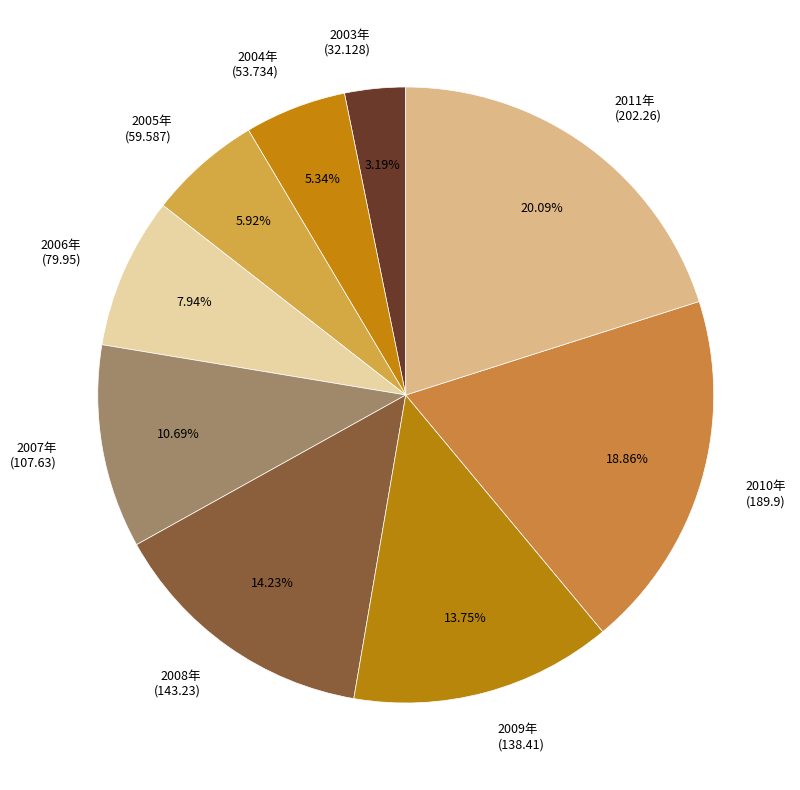

The 2005年 slice represents 6% of the pie. True or false?

True